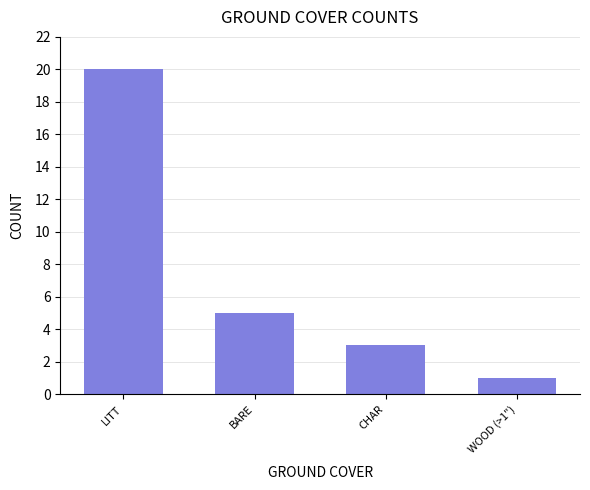

How many data points are less than 5?

2